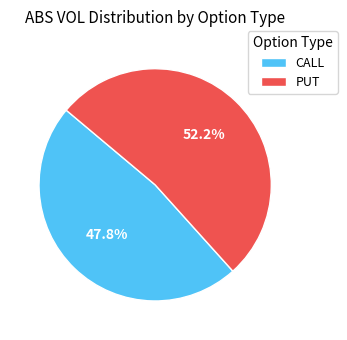

Which slice is the largest?

PUT